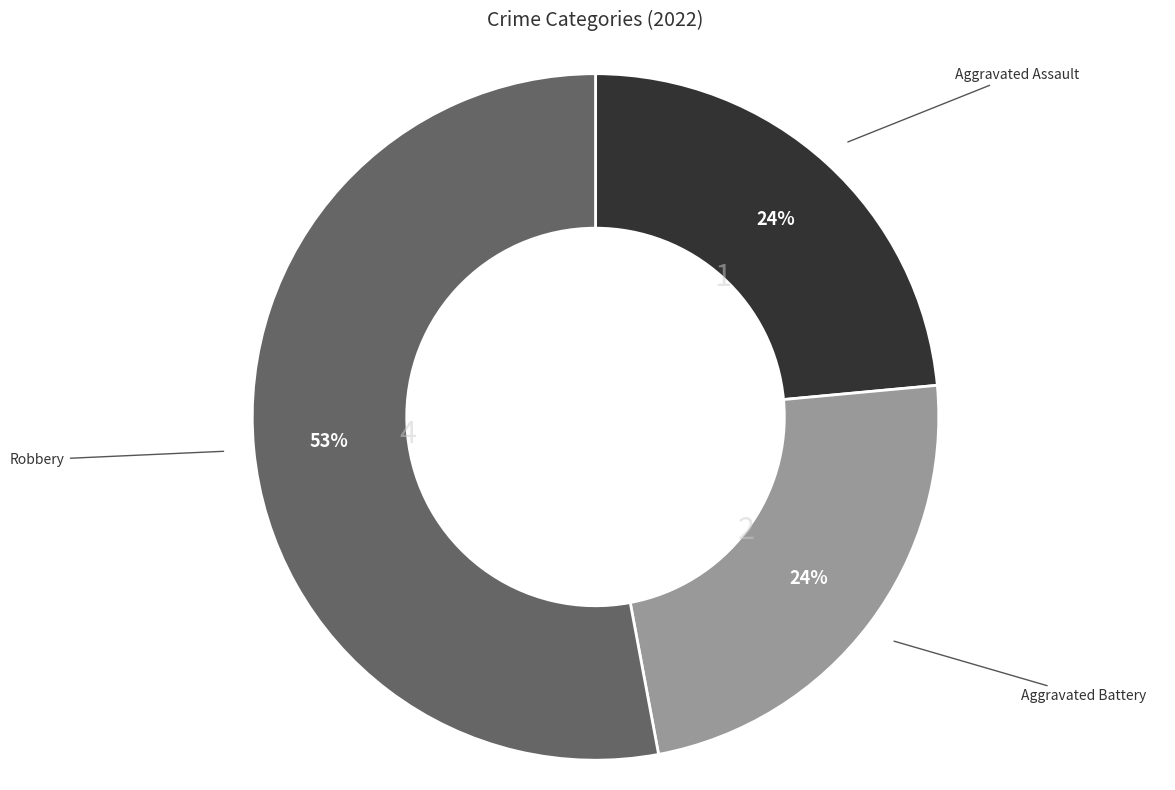

Approximately how many times larger is the value at Aggravated Assault compared to Aggravated Battery?

1.0